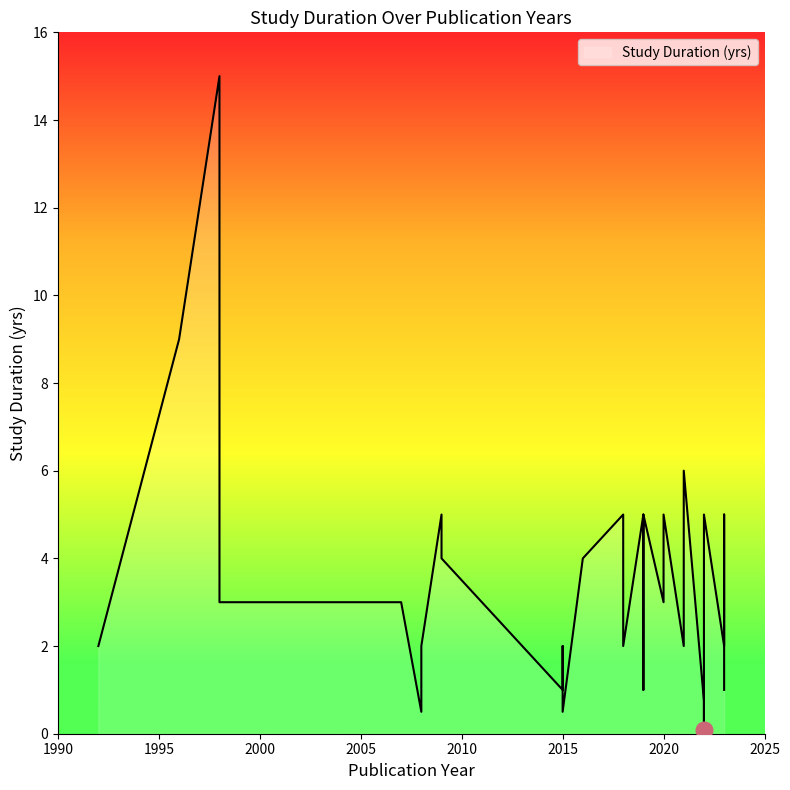

Where does the data first go above 3?

1996